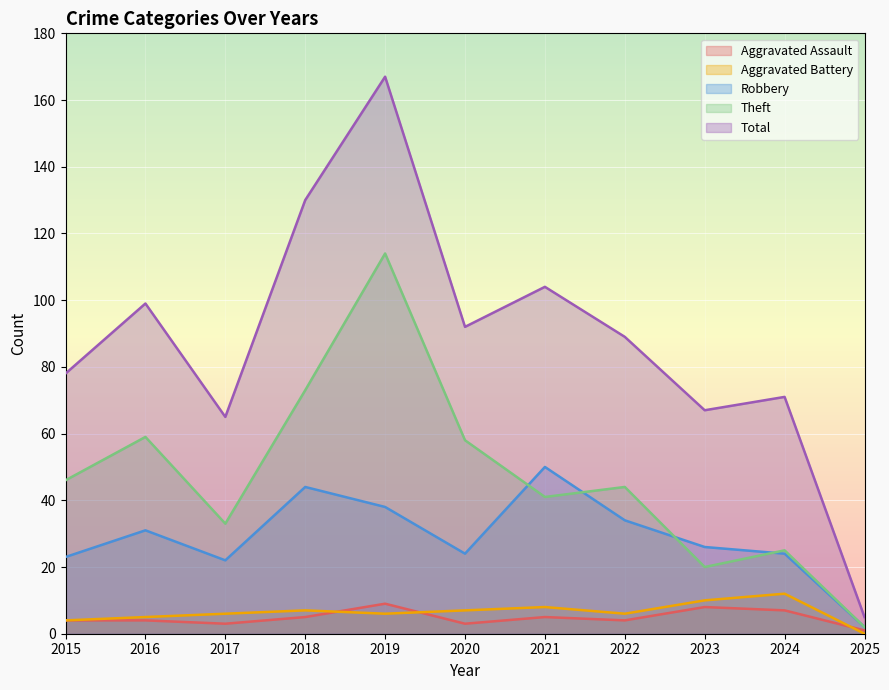

Which category has the lowest value in the Robbery series?

2025